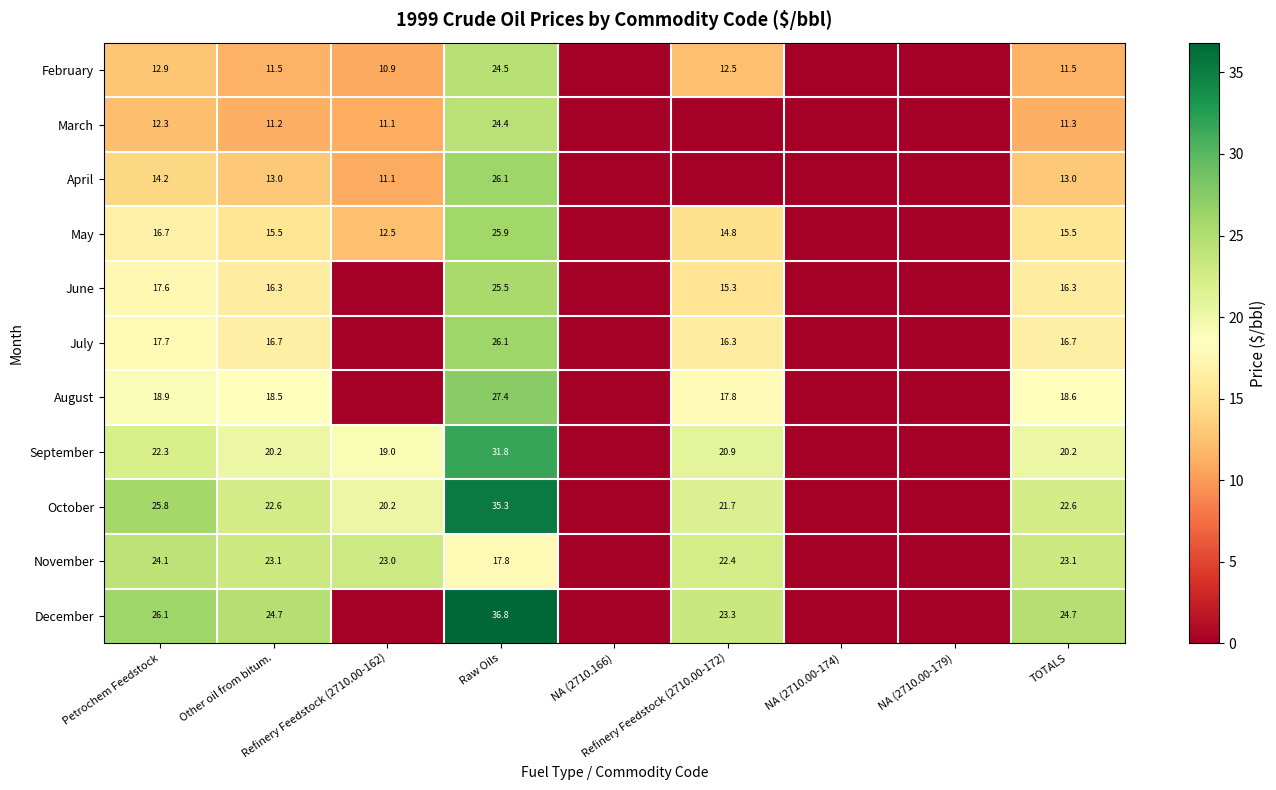

List the labels in order of October value, largest first.

Raw Oils, Petrochem Feedstock, TOTALS, Other oil from bitum., Refinery Feedstock (2710.00-172), Refinery Feedstock (2710.00-162), NA (2710.166), NA (2710.00-174), NA (2710.00-179)